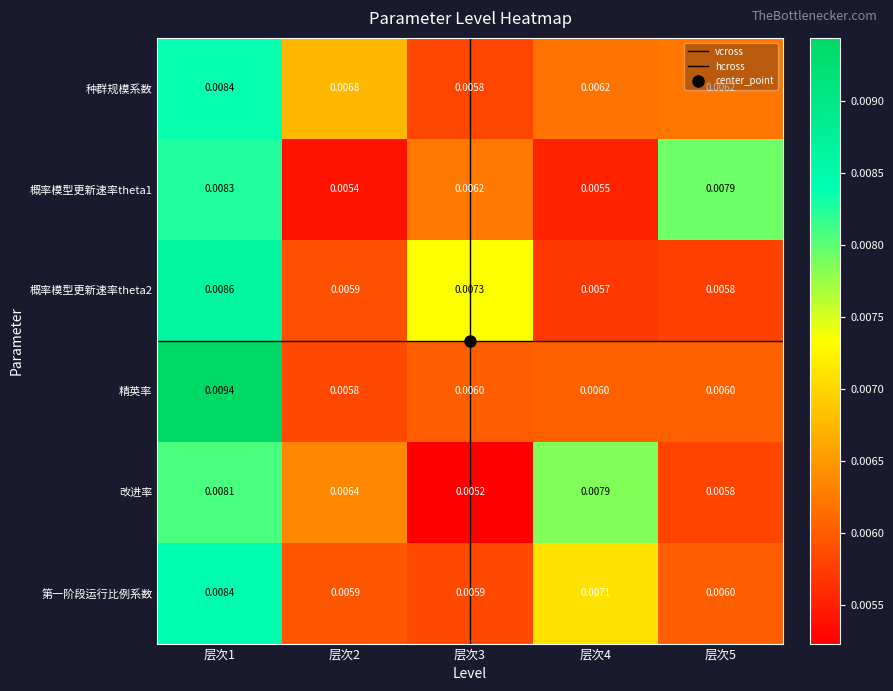

At which label is 精英率 closest to 0?

层次2